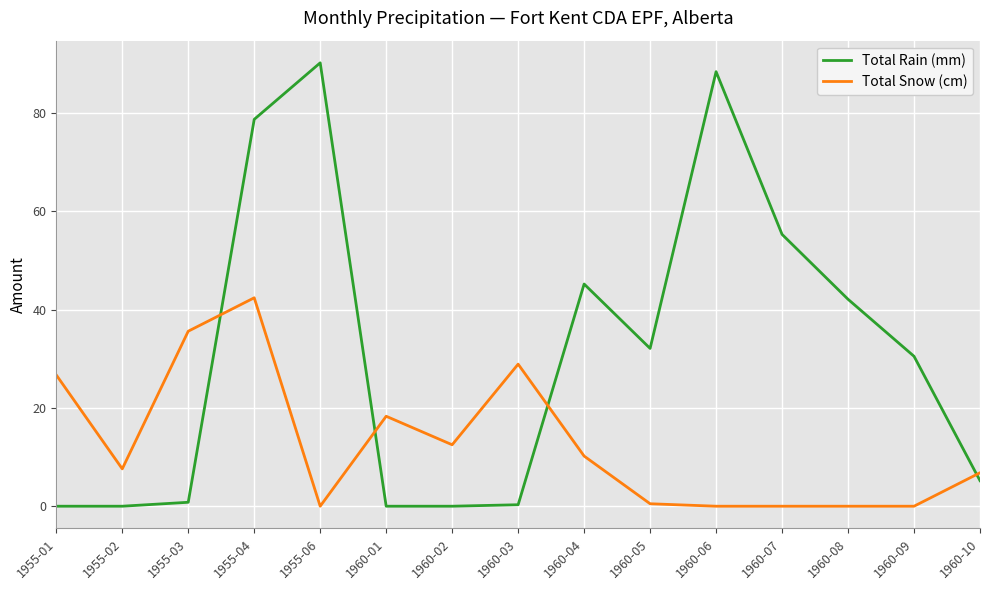

After their last crossing, which series has the higher values: Total Rain (mm) or Total Snow (cm)?

Total Snow (cm)